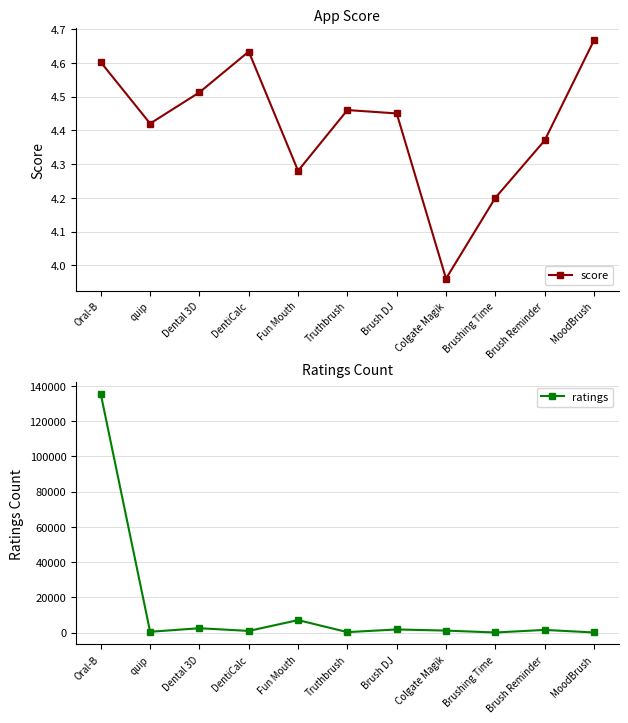

Which series has the largest range (max minus min)?

ratings